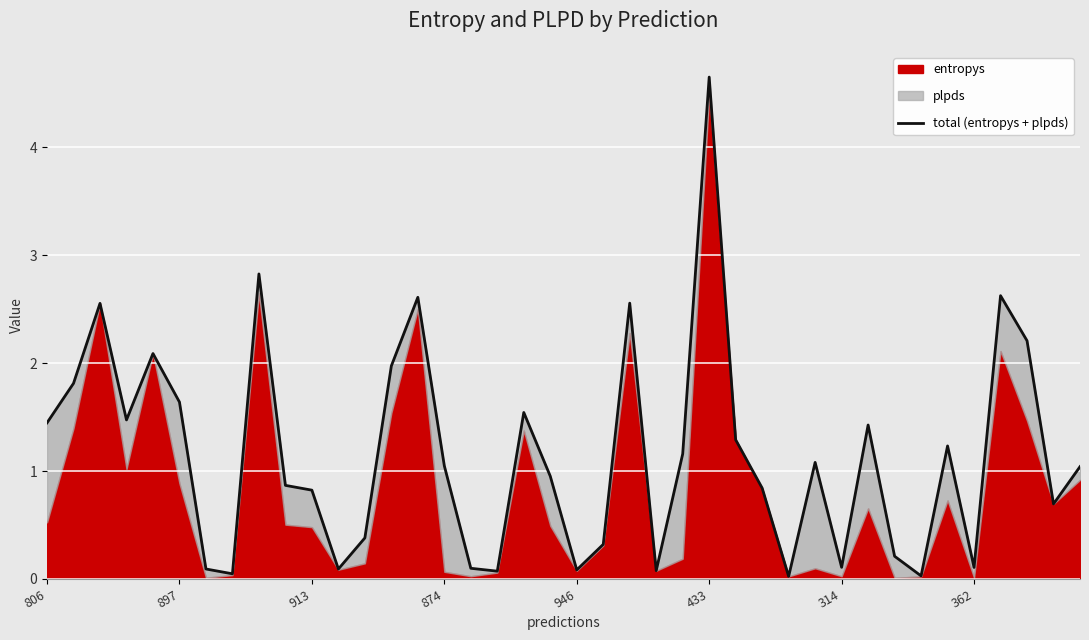

What position from the right is 19?

21